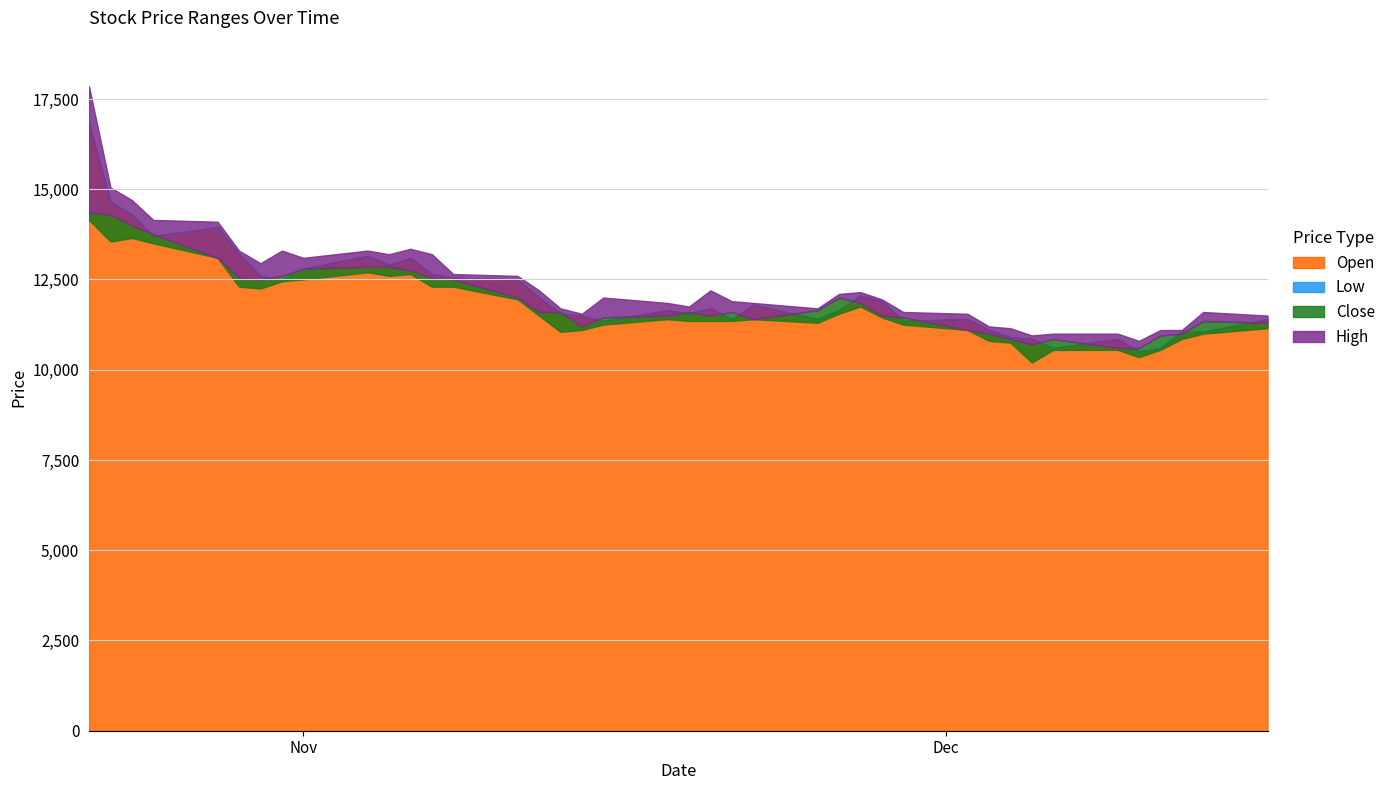

The Close series shows 16986 at 33. True or false?

False